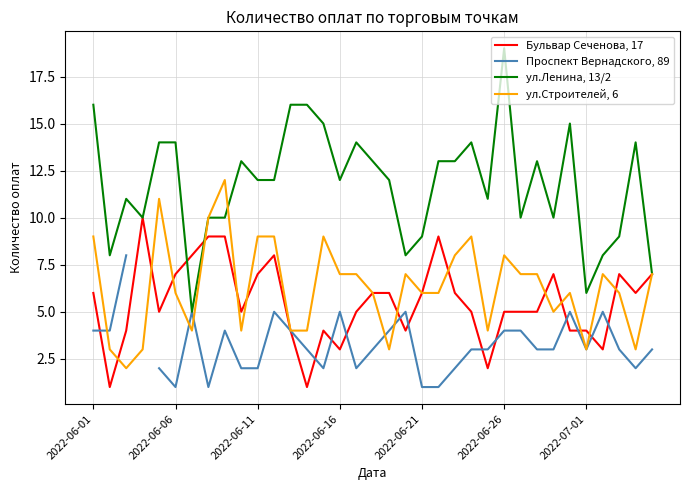

Is it true that Проспект Вернадского, 89 equals 2.7 at 16?

False